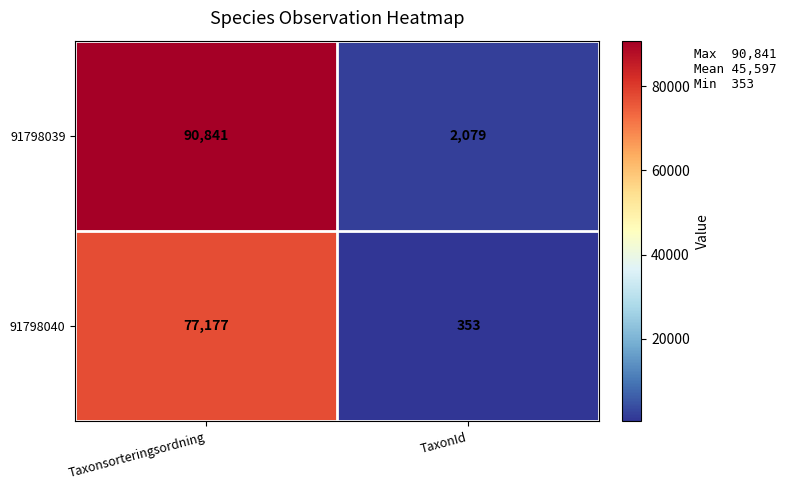

Which category has the lowest value in the 91798040 series?

TaxonId